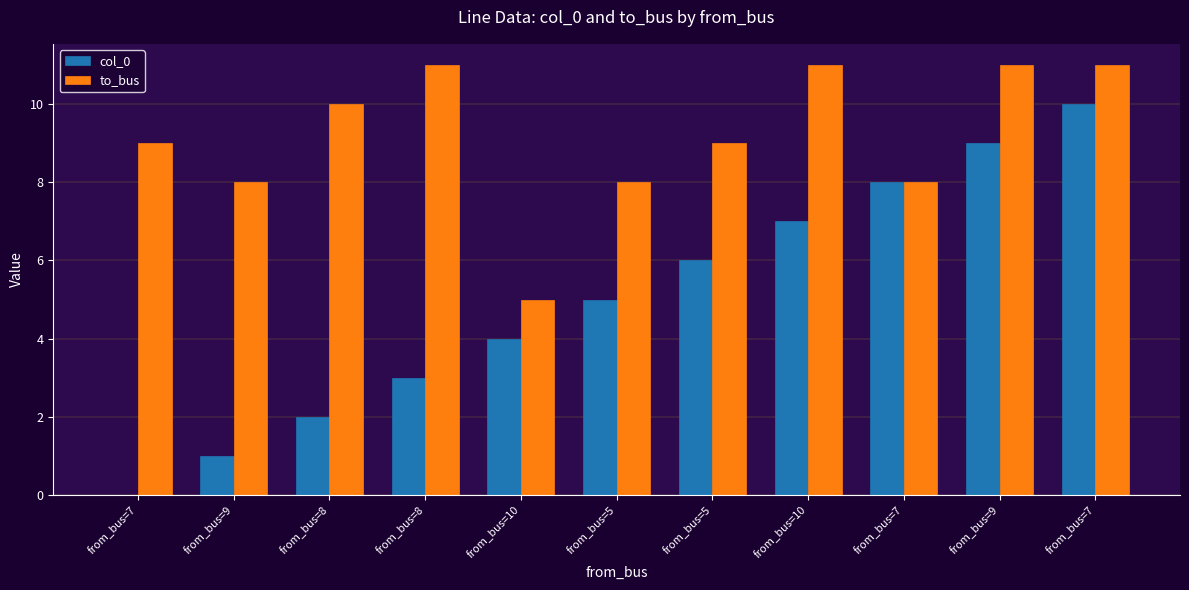

What are all the series names shown in the legend?

col_0, to_bus